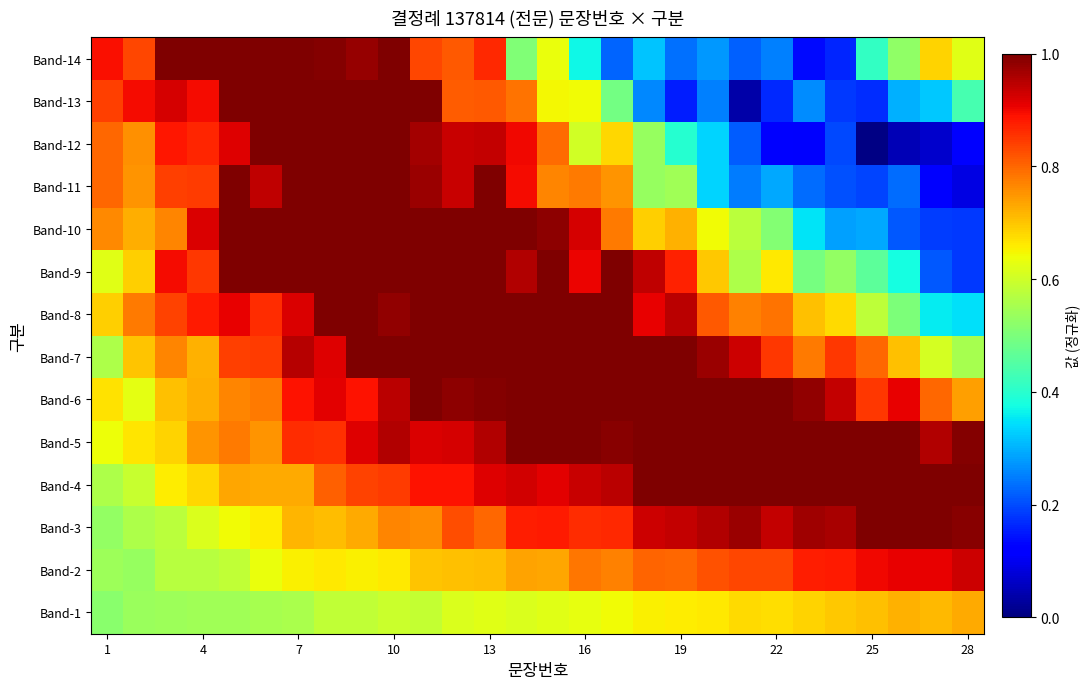

Reading right to left, extract all data points from this chart.

Band-1: 0.7	0.7	0.7	0.7	0.7	0.7	0.7	0.7	0.7	0.7	0.7	0.6	0.6	0.6	0.6	0.6	0.6	0.6	0.6	0.6	0.6	0.6	0.6	0.5	0.5	0.5	0.5	0.5
Band-2: 0.9	0.9	0.9	0.9	0.9	0.9	0.8	0.8	0.8	0.8	0.8	0.8	0.8	0.7	0.7	0.7	0.7	0.7	0.7	0.7	0.7	0.7	0.6	0.6	0.6	0.6	0.5	0.5
Band-3: 1.0	1.0	1.0	1.0	1.0	1.0	0.9	1.0	1.0	0.9	0.9	0.9	0.9	0.9	0.9	0.8	0.8	0.8	0.8	0.7	0.7	0.7	0.7	0.6	0.6	0.6	0.6	0.5
Band-4: 1.0	1.0	1.0	1.0	1.1	1.0	1.0	1.1	1.0	1.0	1.0	0.9	0.9	0.9	0.9	0.9	0.9	0.9	0.8	0.8	0.8	0.7	0.7	0.7	0.7	0.7	0.6	0.6
Band-5: 1.0	1.0	1.0	1.0	1.0	1.1	1.0	1.0	1.0	1.0	1.1	1.0	1.1	1.1	1.0	1.0	0.9	0.9	1.0	0.9	0.9	0.9	0.8	0.8	0.8	0.7	0.7	0.6
Band-6: 0.7	0.8	0.9	0.8	0.9	1.0	1.0	1.0	1.1	1.0	1.1	1.1	1.0	1.1	1.1	1.0	1.0	1.1	0.9	0.9	0.9	0.9	0.8	0.8	0.7	0.7	0.6	0.7
Band-7: 0.6	0.6	0.7	0.8	0.9	0.8	0.8	0.9	1.0	1.0	1.0	1.0	1.1	1.1	1.0	1.0	1.0	1.1	1.0	1.0	0.9	1.0	0.8	0.8	0.7	0.8	0.7	0.6
Band-8: 0.3	0.4	0.5	0.6	0.7	0.7	0.8	0.8	0.8	0.9	0.9	1.0	1.1	1.1	1.0	1.0	1.1	1.0	1.0	1.1	1.1	0.9	0.9	0.9	0.9	0.8	0.8	0.7
Band-9: 0.2	0.2	0.4	0.5	0.5	0.5	0.7	0.6	0.7	0.9	0.9	1.0	0.9	1.0	1.0	1.0	1.1	1.0	1.1	1.1	1.1	1.1	1.0	1.0	0.8	0.9	0.7	0.6
Band-10: 0.2	0.2	0.2	0.3	0.3	0.4	0.5	0.6	0.6	0.7	0.7	0.8	0.9	1.0	1.0	1.1	1.1	1.0	1.2	1.1	1.0	1.1	1.1	1.1	0.9	0.8	0.7	0.8
Band-11: 0.1	0.1	0.2	0.2	0.2	0.2	0.3	0.2	0.3	0.5	0.5	0.8	0.8	0.8	0.9	1.1	0.9	1.0	1.1	1.1	1.1	1.1	0.9	1.0	0.8	0.8	0.8	0.8
Band-12: 0.1	0.1	0.1	0.0	0.2	0.1	0.1	0.2	0.3	0.4	0.5	0.7	0.6	0.8	0.9	0.9	0.9	1.0	1.0	1.1	1.2	1.2	1.2	0.9	0.9	0.9	0.8	0.8
Band-13: 0.4	0.3	0.3	0.2	0.2	0.3	0.2	0.0	0.3	0.2	0.3	0.5	0.6	0.6	0.8	0.8	0.8	1.1	1.1	1.1	1.1	1.0	1.1	1.1	0.9	0.9	0.9	0.8
Band-14: 0.6	0.7	0.5	0.4	0.2	0.1	0.3	0.2	0.3	0.2	0.3	0.2	0.4	0.6	0.5	0.9	0.8	0.8	1.1	1.0	1.0	1.0	1.0	1.0	1.2	1.1	0.8	0.9